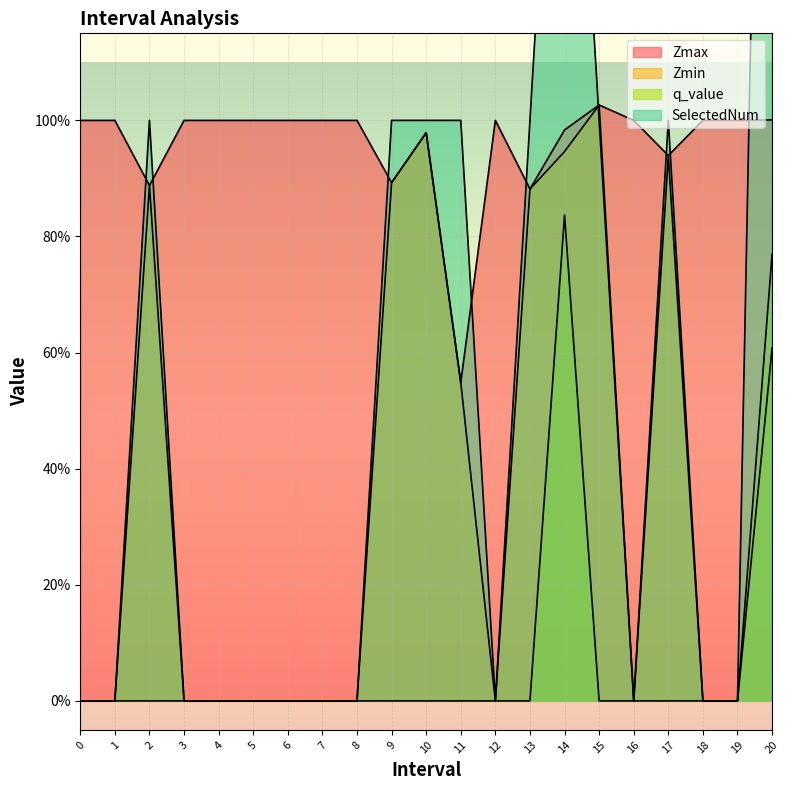

What is the average value of the Zmax series?

1.0